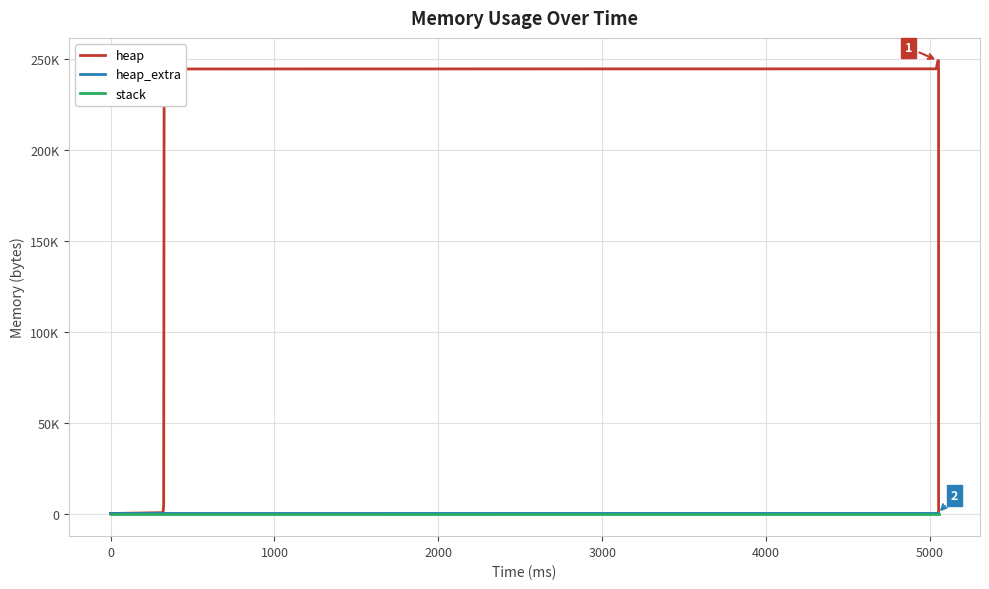

How many values in heap_extra are above zero?

12